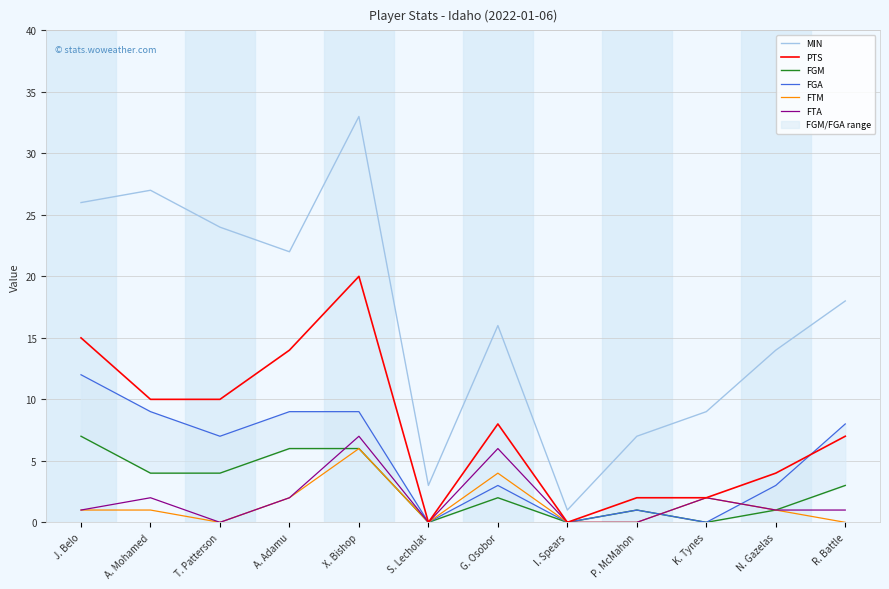

At which label does MIN first exceed 18?

J. Belo